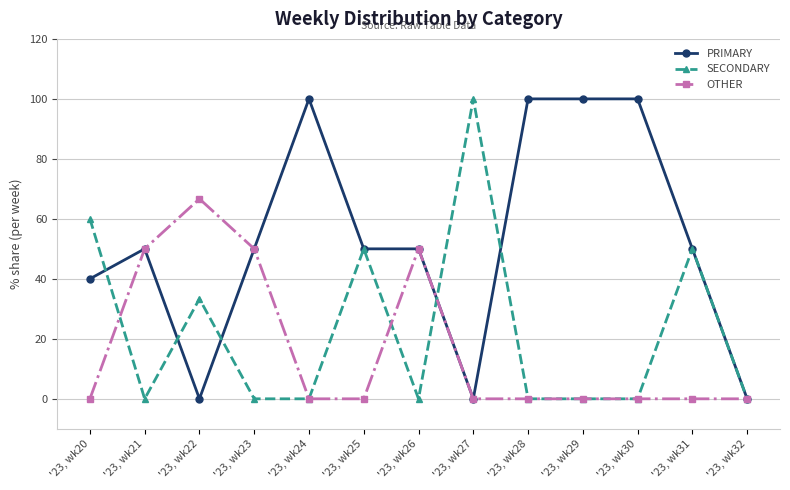

True or false: PRIMARY has more than 1 interior local peaks.

True